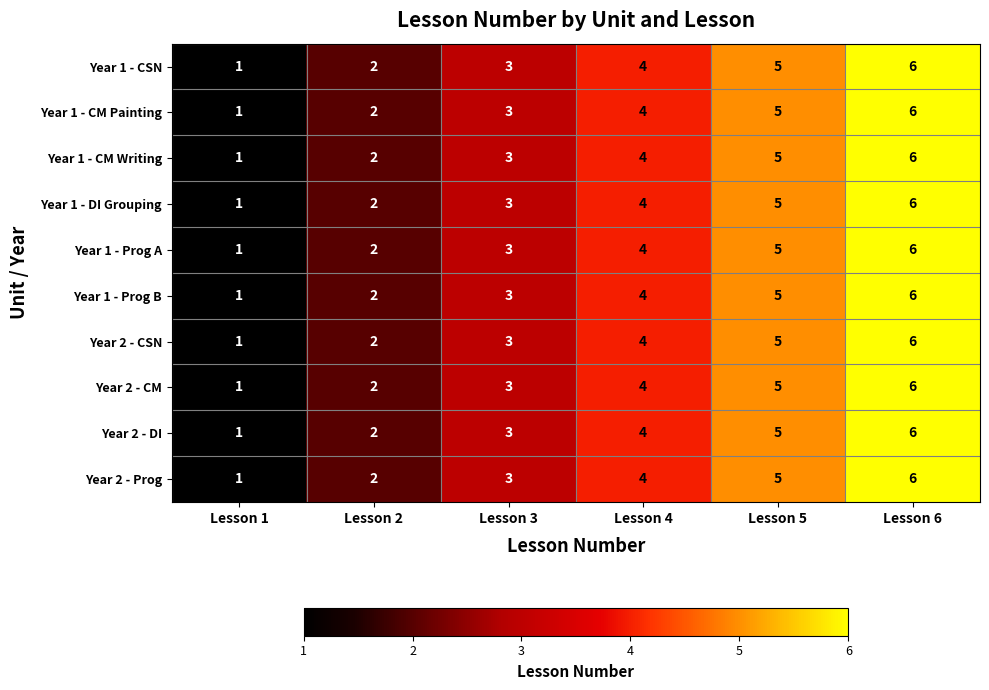

What is the total value across all series at Lesson 6?

60